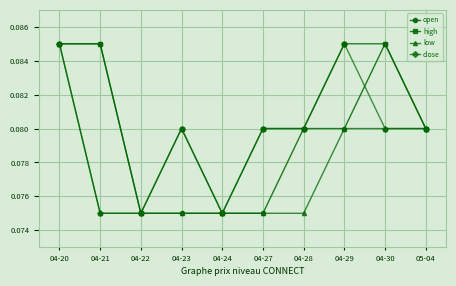

True or false: close has a value of 0.0 at 04-30.

False